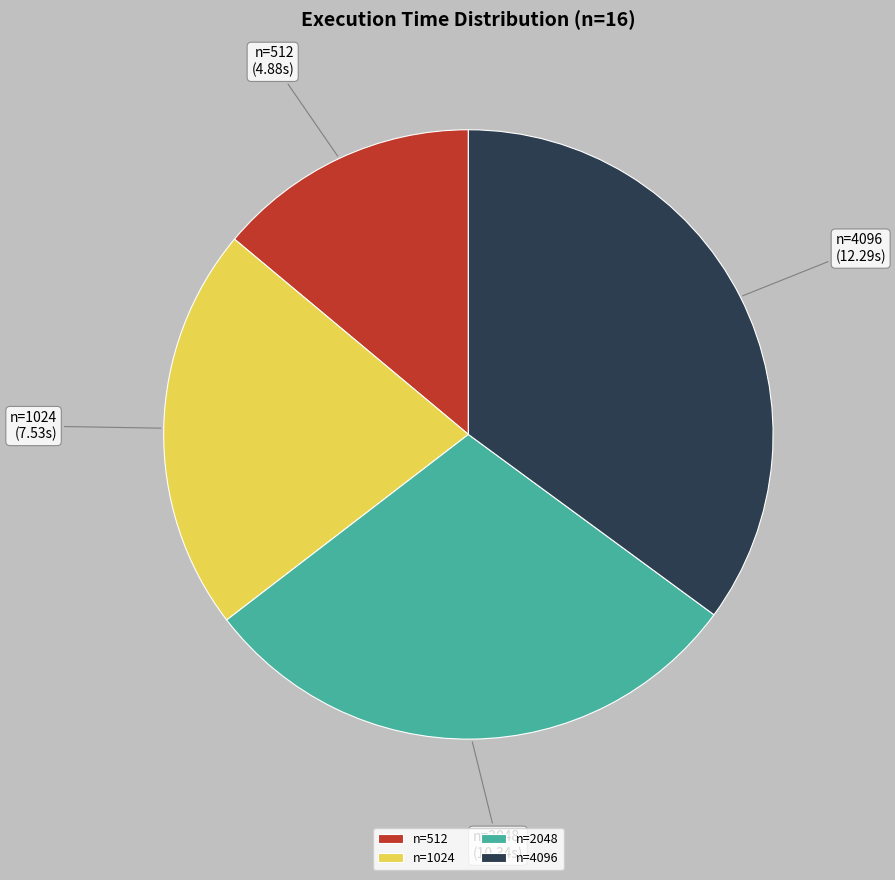

Rank the categories by value from lowest to highest.

n=512, n=1024, n=2048, n=4096